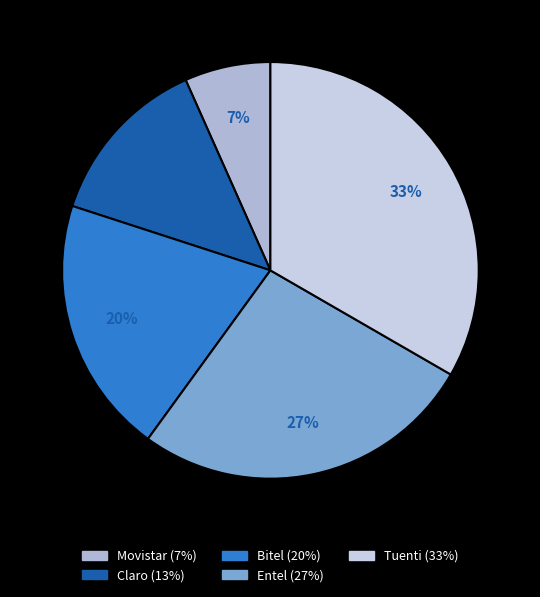

The Claro slice represents 13% of the pie. True or false?

True